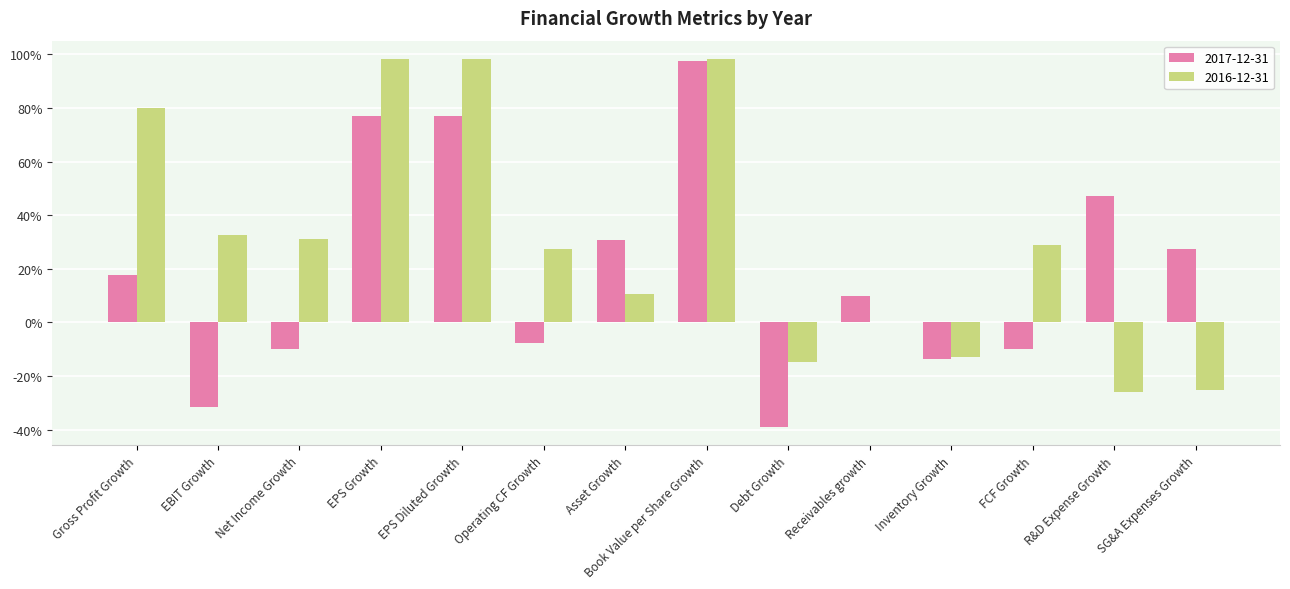

What is the average value of the 2017-12-31 series?

0.2